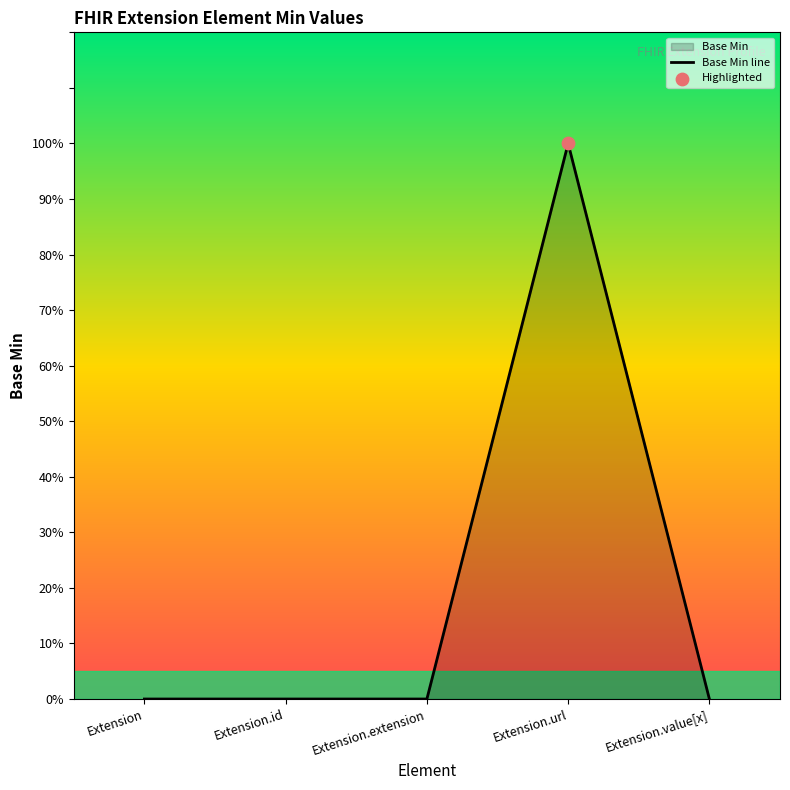

Between Extension.extension and Extension, which is larger?

Extension.extension